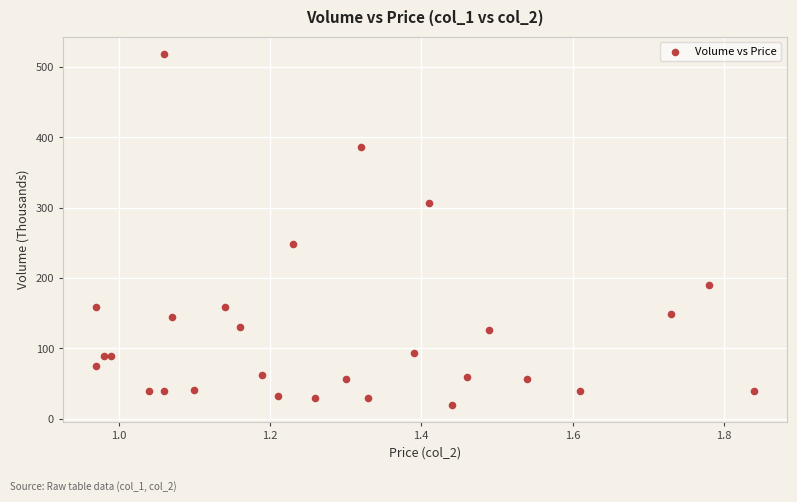

What Y value in the scatter plot is closest to 269?

248